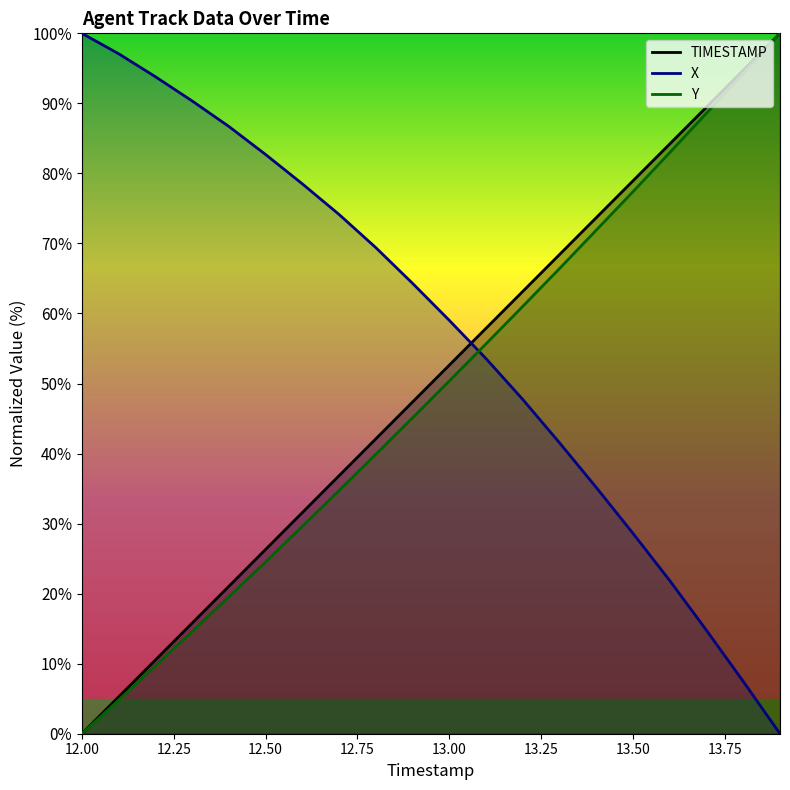

What is the total value across all series at 13.00?

162.0